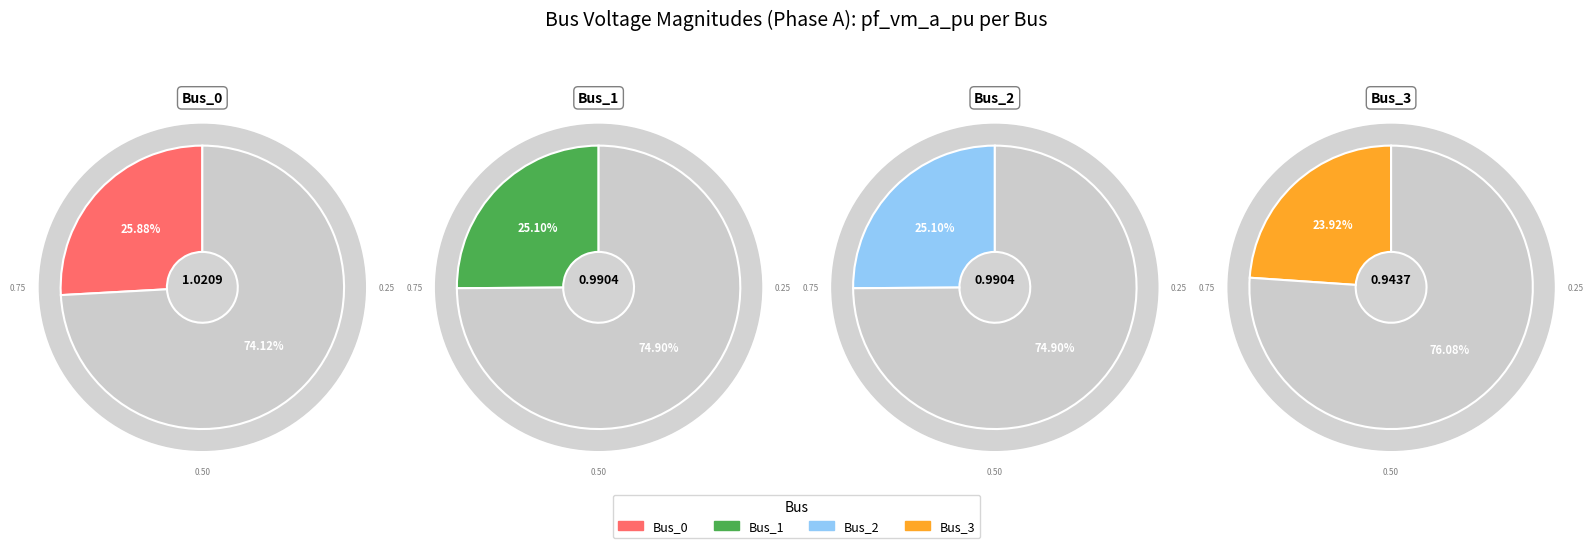

Does Bus_2 represent more than half of the total?

No